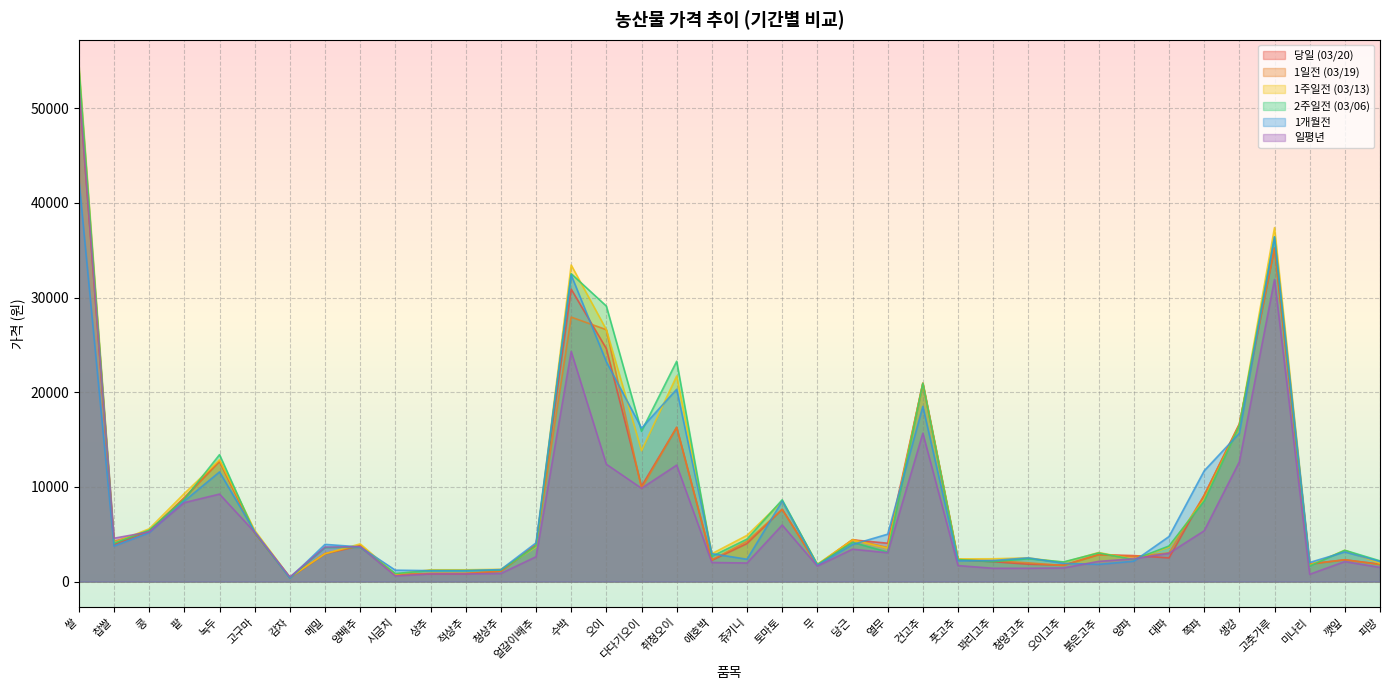

What is the label of the 14th point from the right?

건고추